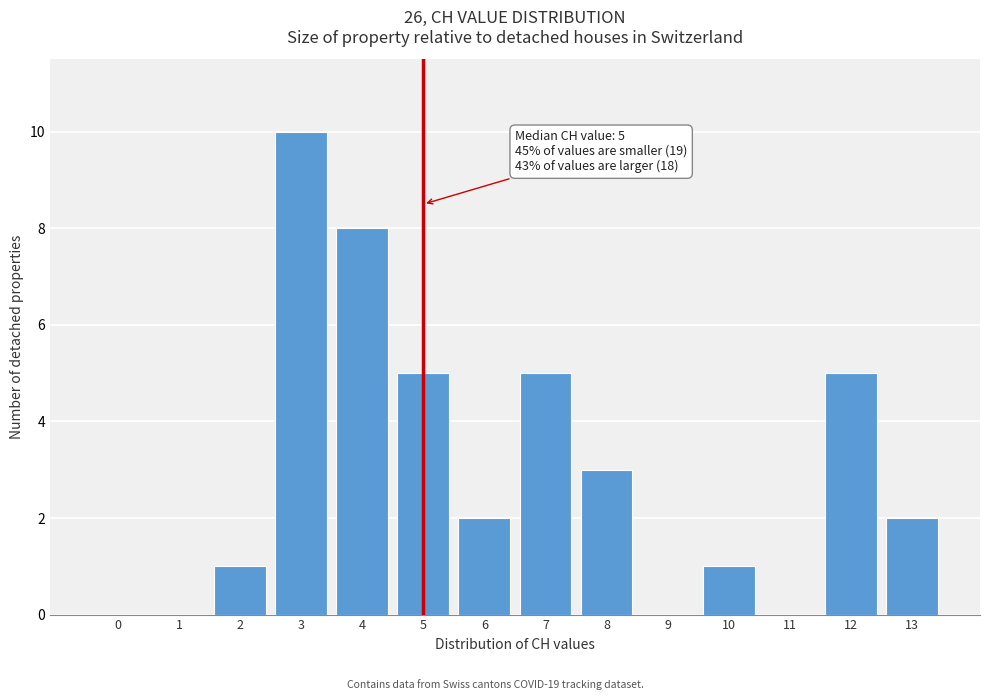

Reading right to left, list all the values displayed in this chart.

13=2	12=5	11=0	10=1	9=0	8=3	7=5	6=2	5=5	4=8	3=10	2=1	1=0	0=0